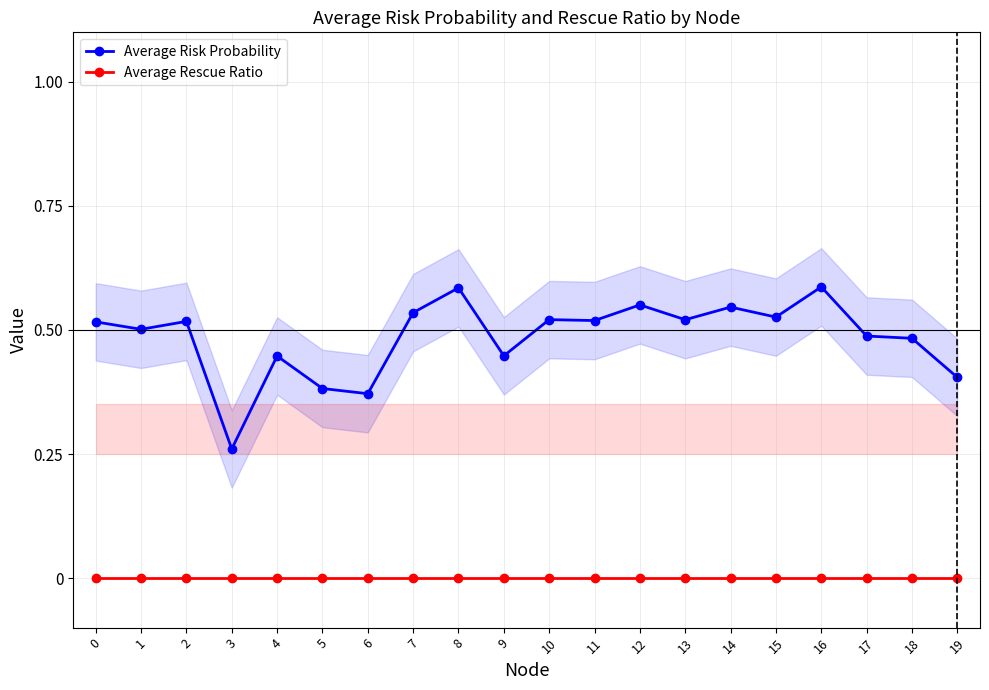

Reading left to right, transcribe all the data shown in this chart.

Average Risk Probability: 0.5	0.5	0.5	0.3	0.4	0.4	0.4	0.5	0.6	0.4	0.5	0.5	0.6	0.5	0.5	0.5	0.6	0.5	0.5	0.4
Average Rescue Ratio: 0.0	0.0	0.0	0.0	0.0	0.0	0.0	0.0	0.0	0.0	0.0	0.0	0.0	0.0	0.0	0.0	0.0	0.0	0.0	0.0